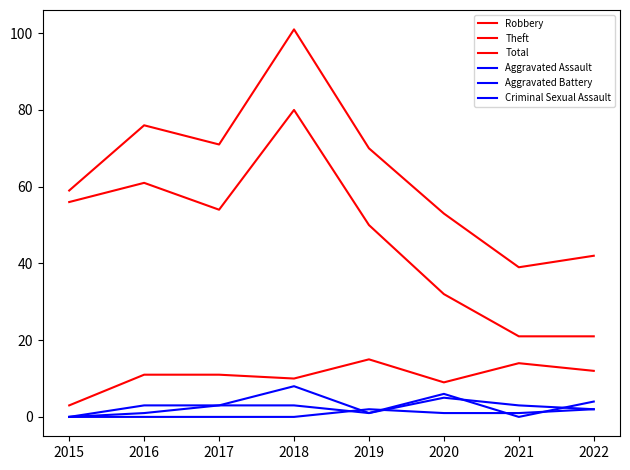

Reading left to right, transcribe all the data shown in this chart.

Robbery: 3	11	11	10	15	9	14	12
Theft: 56	61	54	80	50	32	21	21
Total: 59	76	71	101	70	53	39	42
Aggravated Assault: 0	3	3	3	1	6	0	4
Aggravated Battery: 0	1	3	8	1	5	3	2
Criminal Sexual Assault: 0	0	0	0	2	1	1	2